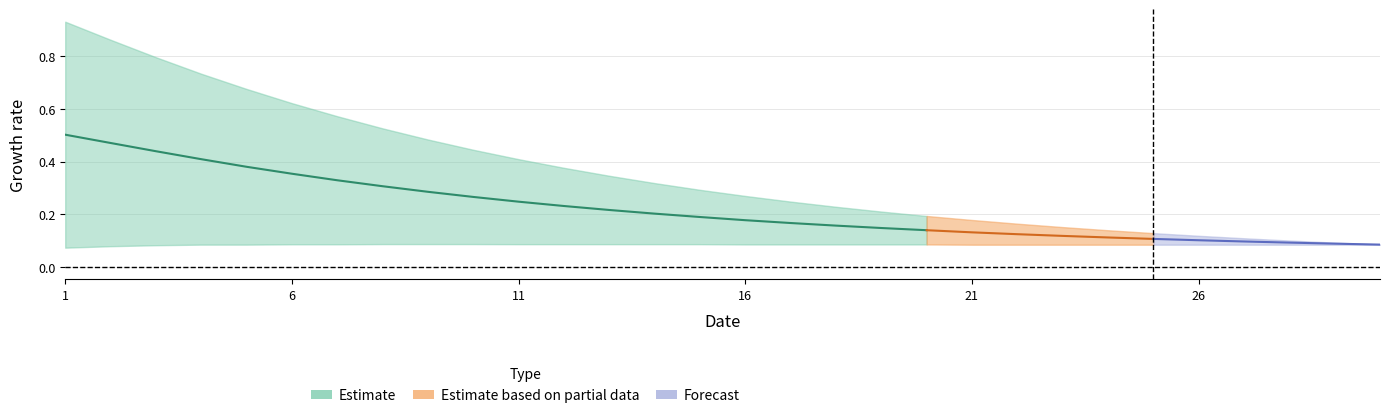

True or false: ZP_RU_RUB has more than 0 points higher than both neighbors.

False